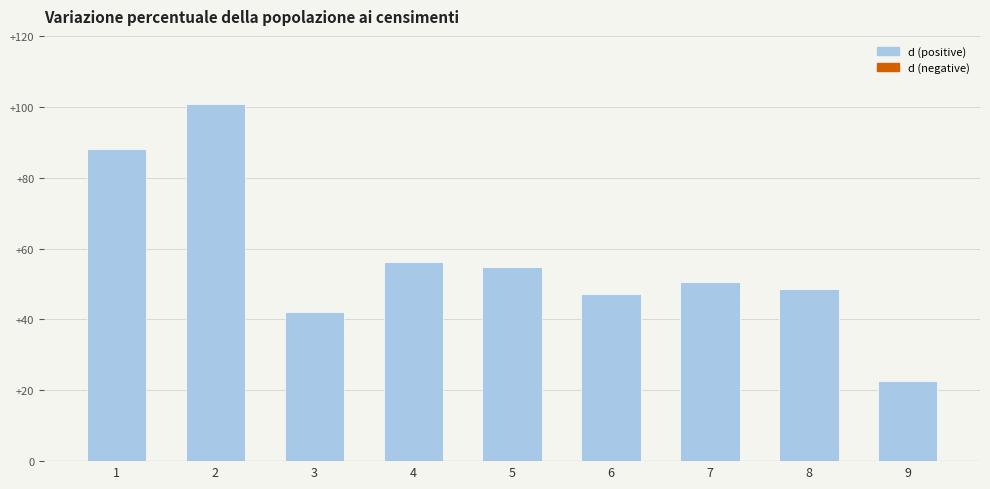

Reading left to right, transcribe all the data shown in this chart.

88.2	100.9	42.1	56.3	54.8	47.1	50.6	48.6	22.8